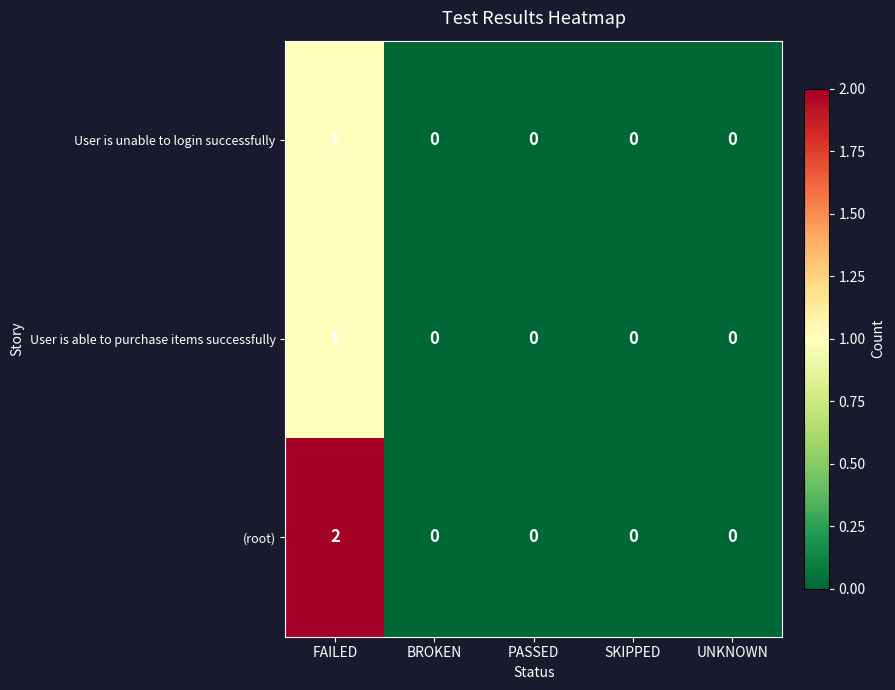

Count the number of data series in this chart.

3